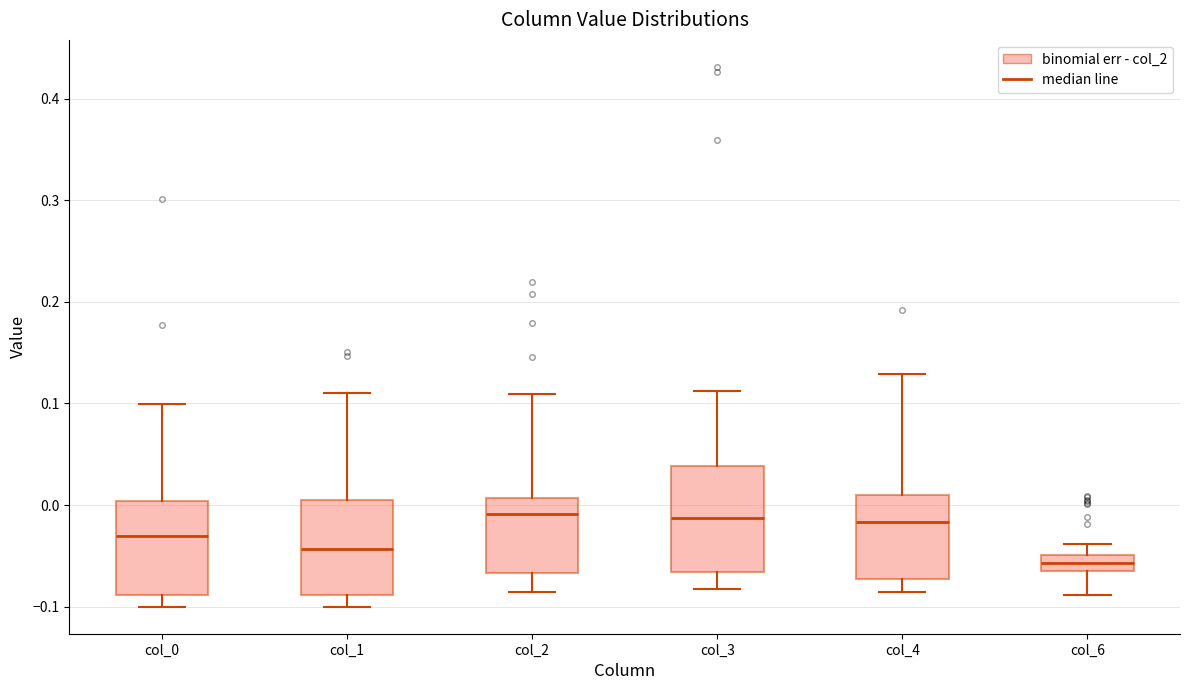

Reading left to right, transcribe this box plot: for each box, give where its median line is, the range the box spans, and where its two whiskers end, as read against the y-axis. The values are not printed on the chart, so give them approximately, as read against the axis.

col_0: median -0.03, box -0.09 to 0.00, whiskers -0.10 to 0.10
col_1: median -0.04, box -0.09 to 0.01, whiskers -0.10 to 0.11
col_2: median -0.01, box -0.07 to 0.01, whiskers -0.09 to 0.11
col_3: median -0.01, box -0.07 to 0.04, whiskers -0.08 to 0.11
col_4: median -0.02, box -0.07 to 0.01, whiskers -0.09 to 0.13
col_6: median -0.06 (inside the box), box -0.06 to -0.05, whiskers -0.09 to -0.04